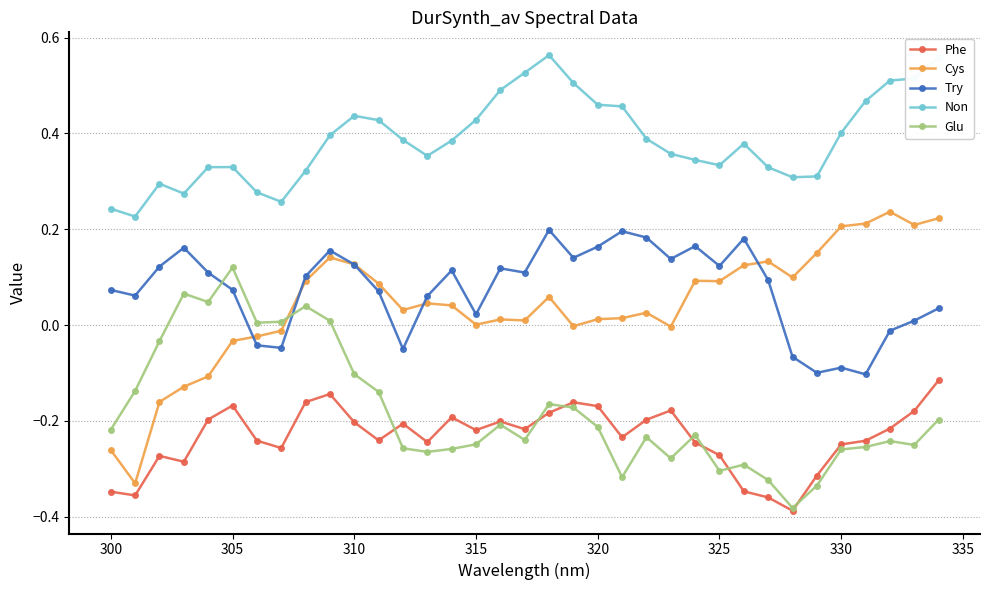

Which series has the largest total across all categories?

Non